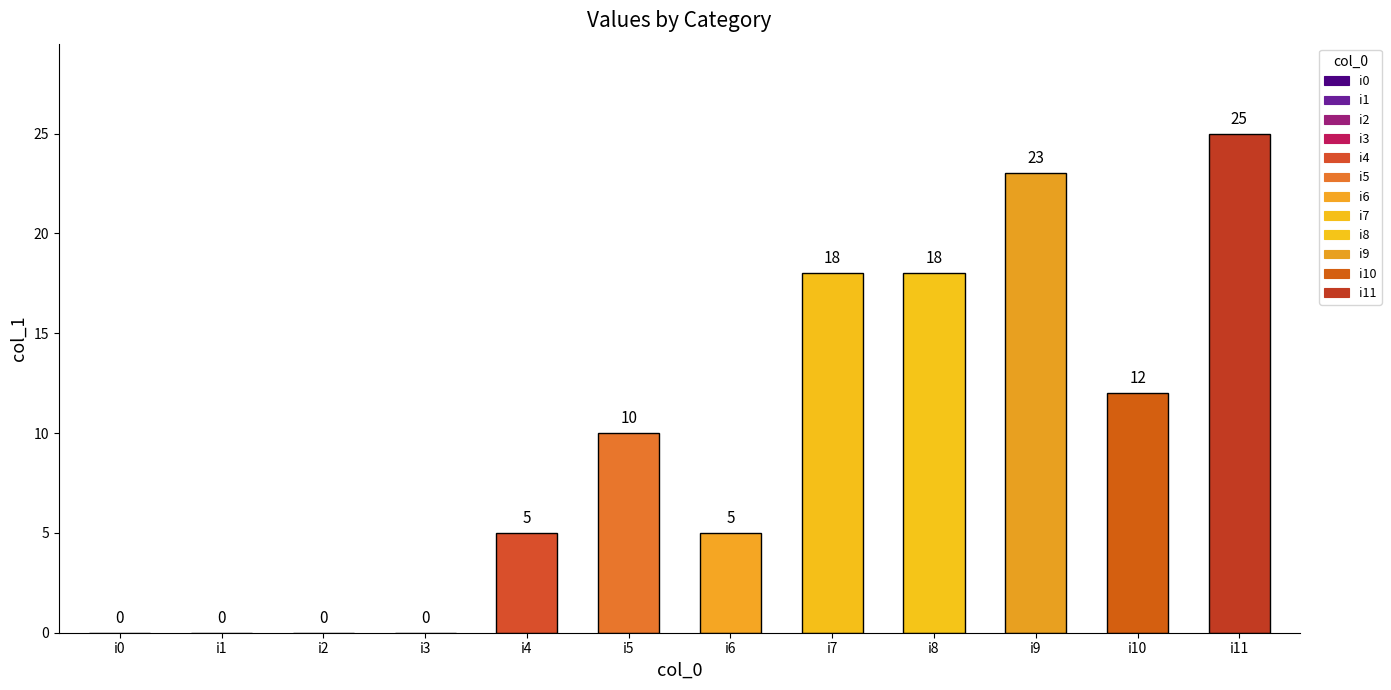

Reading right to left, what are all the values shown in this chart?

25	12	23	18	18	5	10	5	0	0	0	0